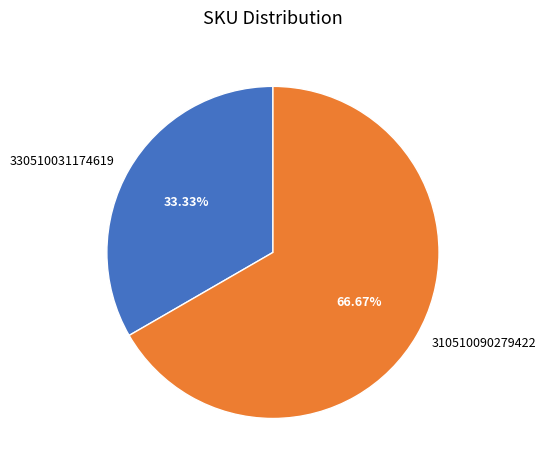

Is it true that 330510031174619 is 33% of the pie?

True